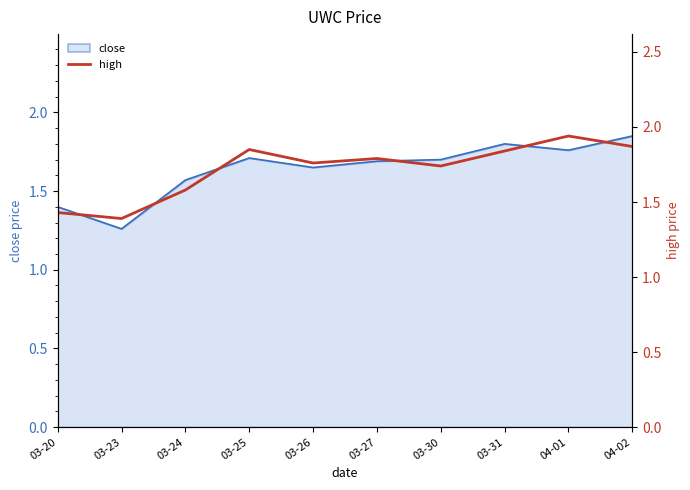

True or false: close has a value of 0.7 at 03-31.

False